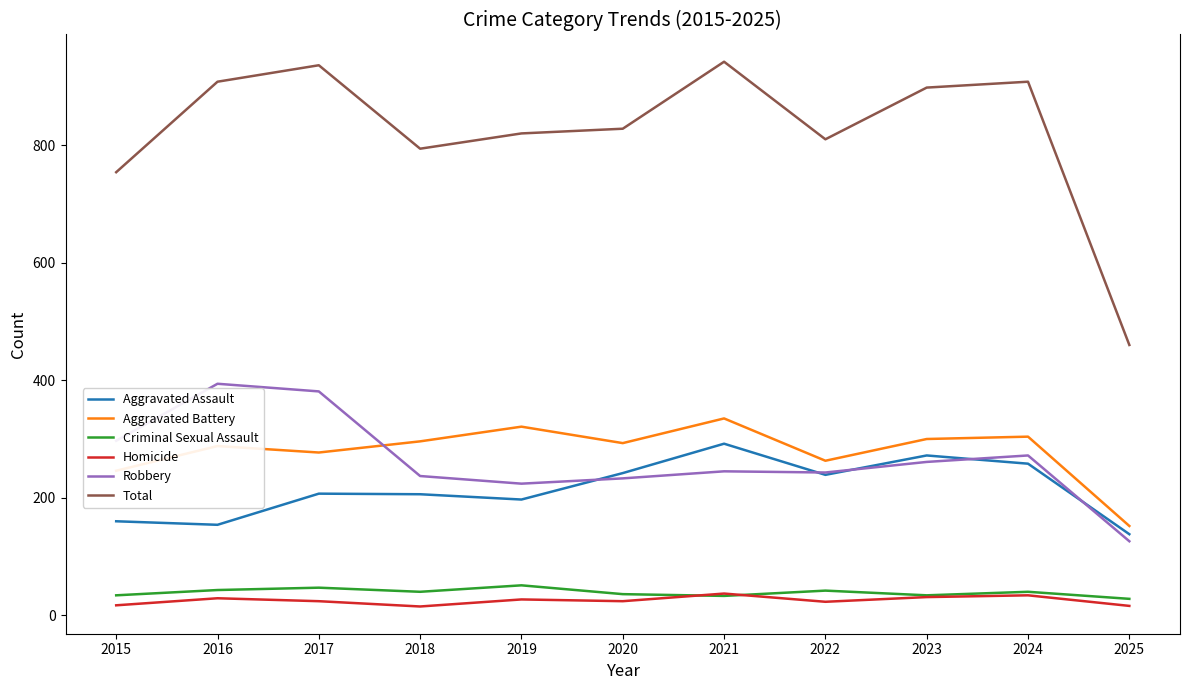

List the series in order of their peak value, lowest first.

Homicide, Criminal Sexual Assault, Aggravated Assault, Aggravated Battery, Robbery, Total